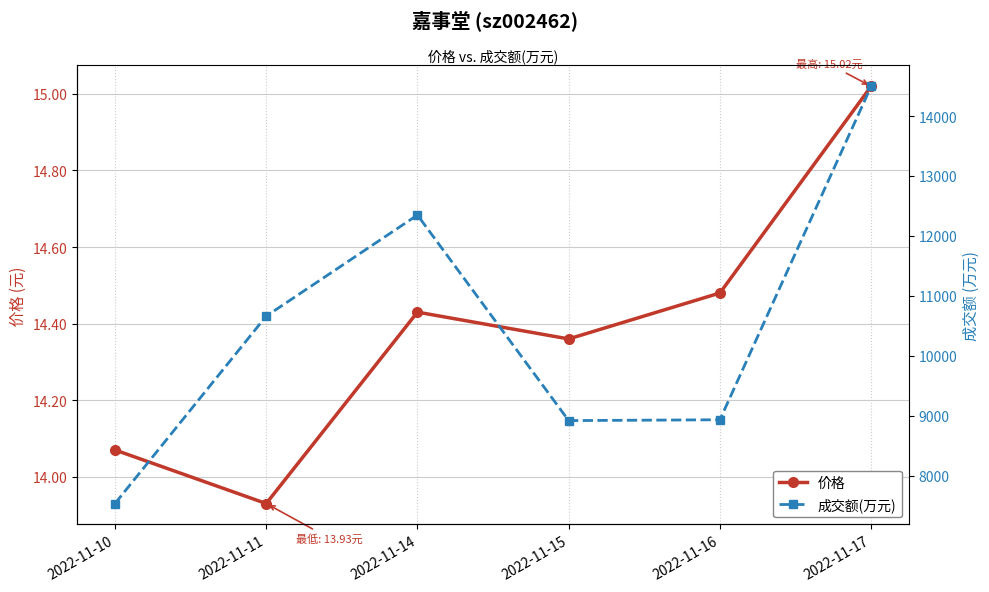

At how many categories does at least one series exceed 6007?

6